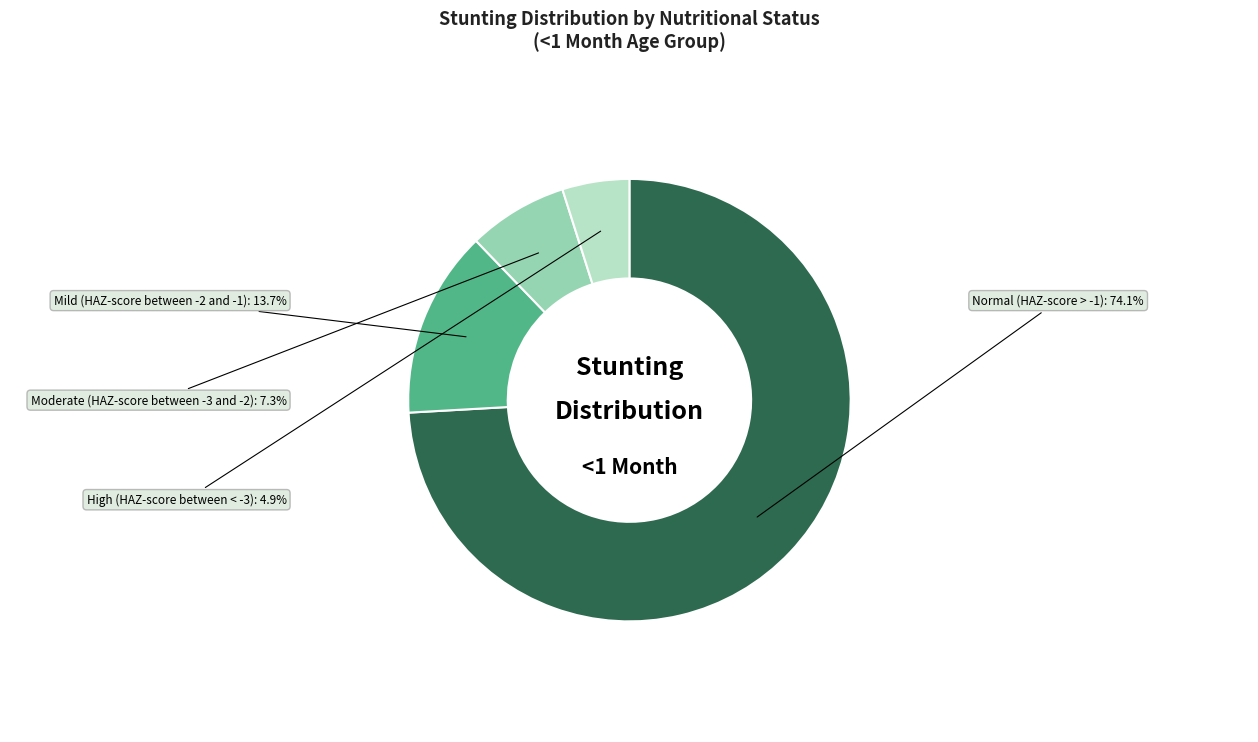

Does any single category account for the majority?

Yes